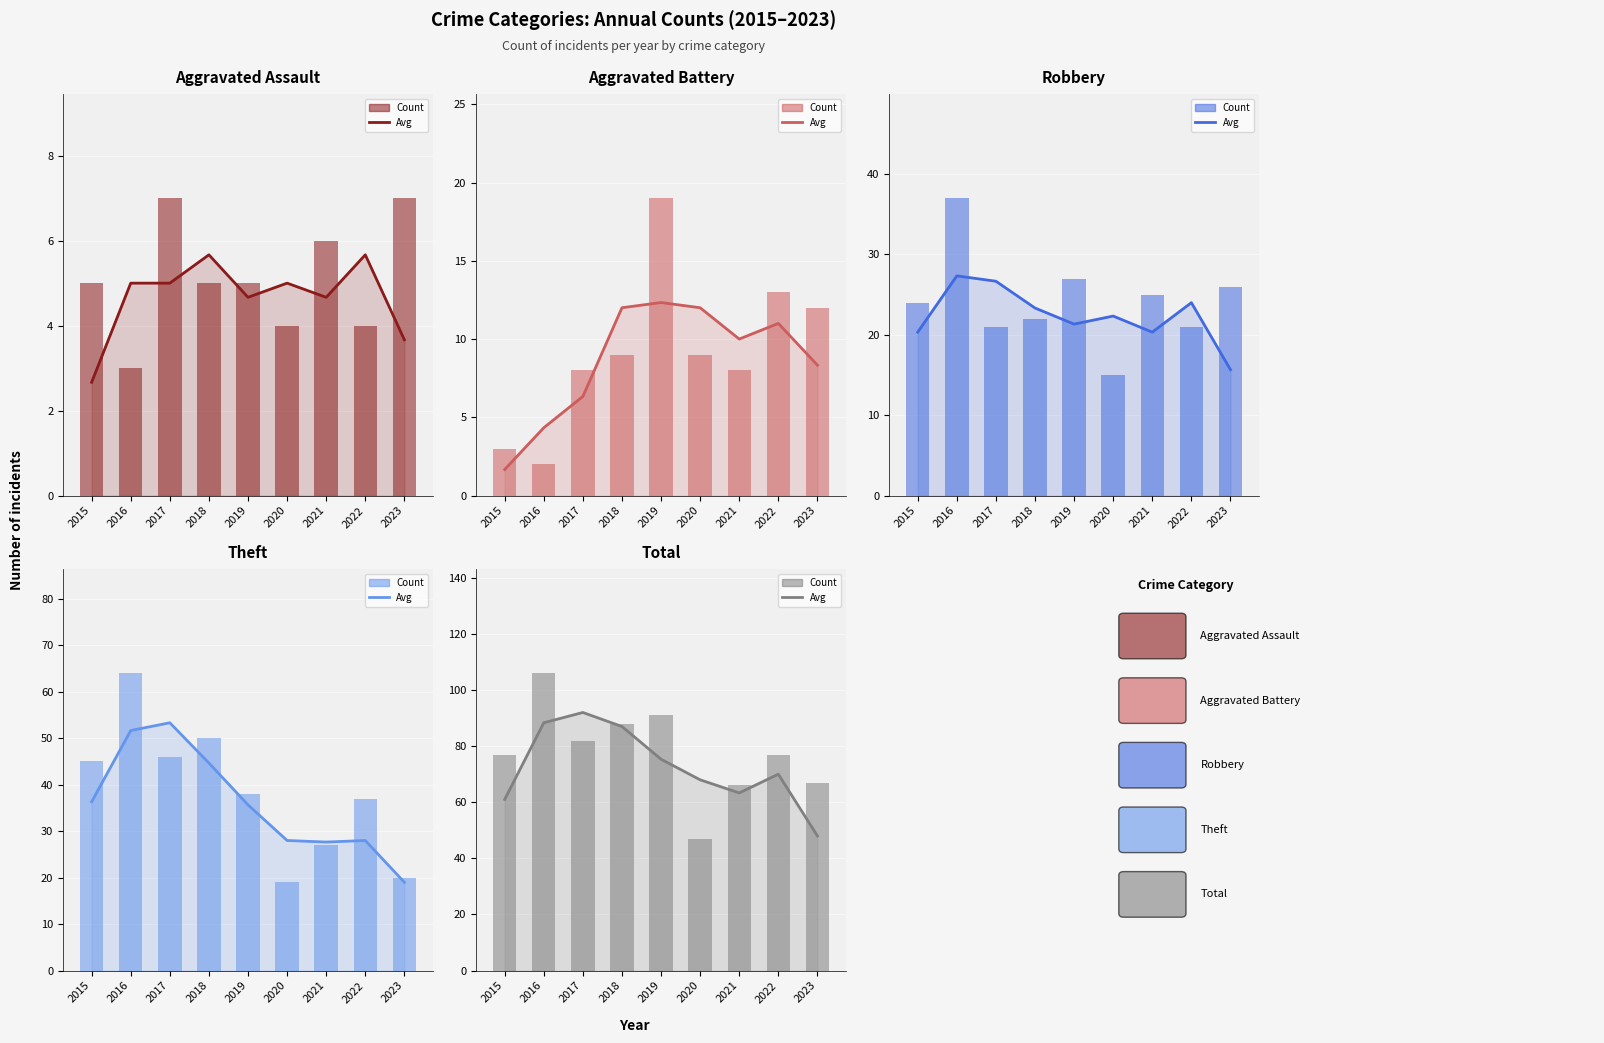

How many values in the Theft series exceed 38?

4